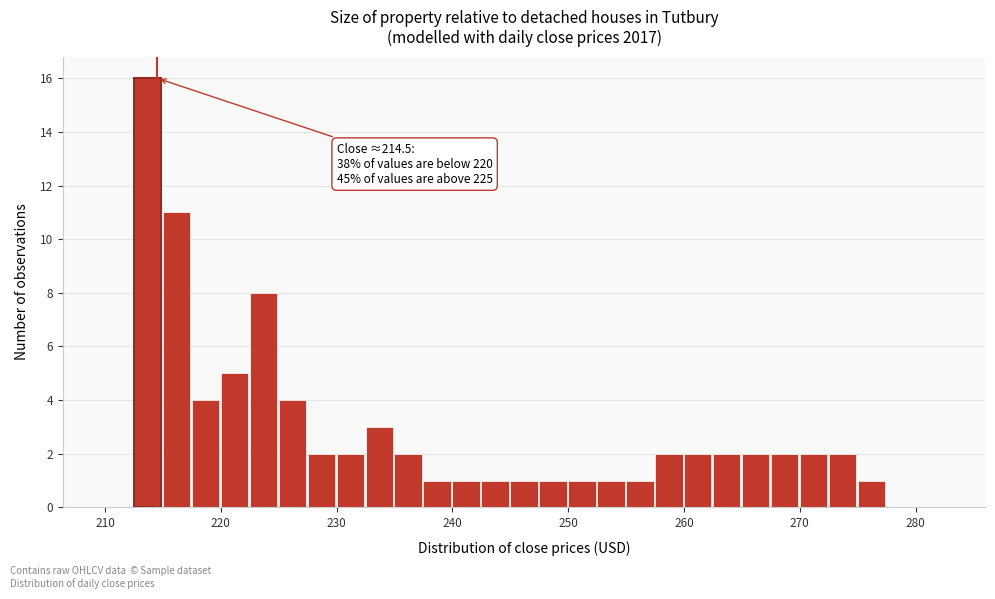

Read against the x-axis, roughly where is the centre of the tallest bar?

214